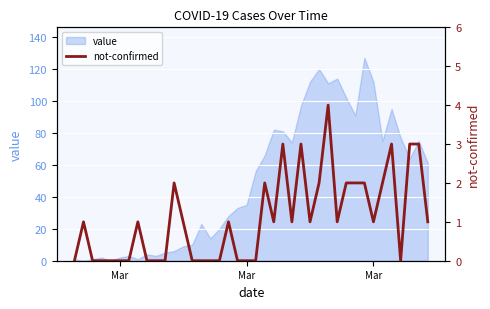

The value at 14 is -1. True or false?

False